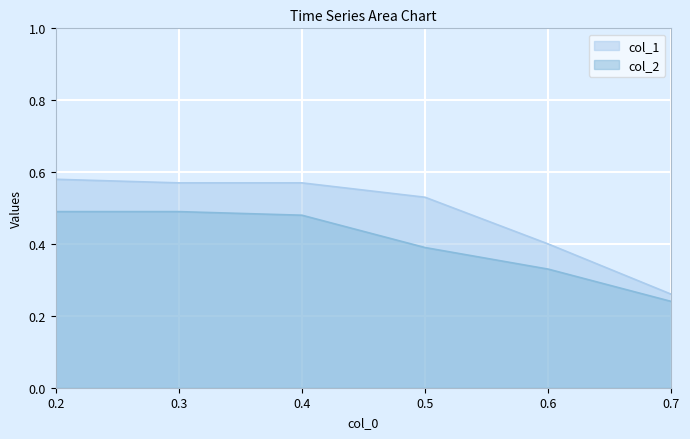

Does the chart display data point markers on the line(s)?

No